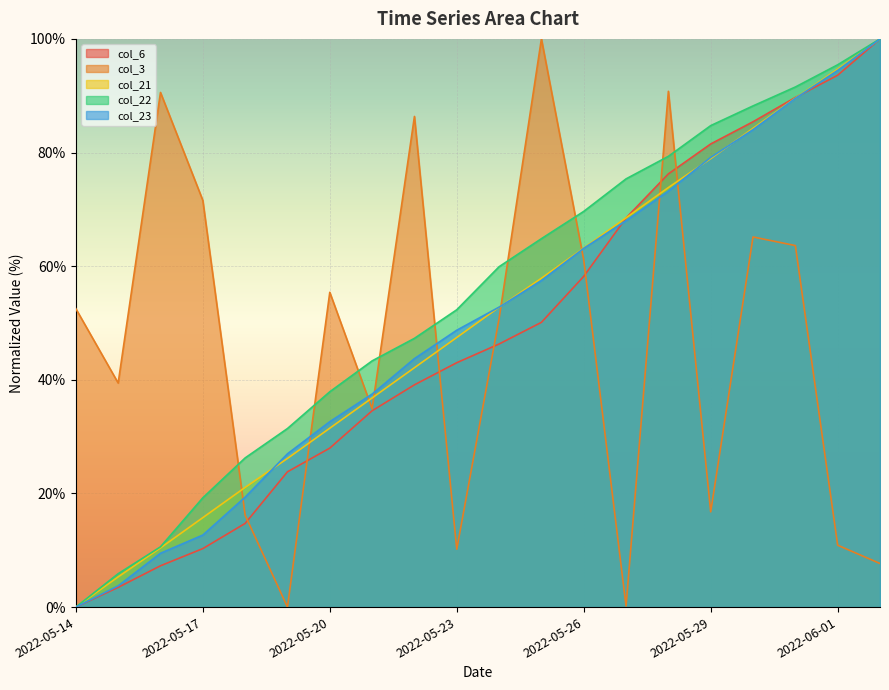

True or false: col_6 has a value of 100.0 at 2022-06-02.

True